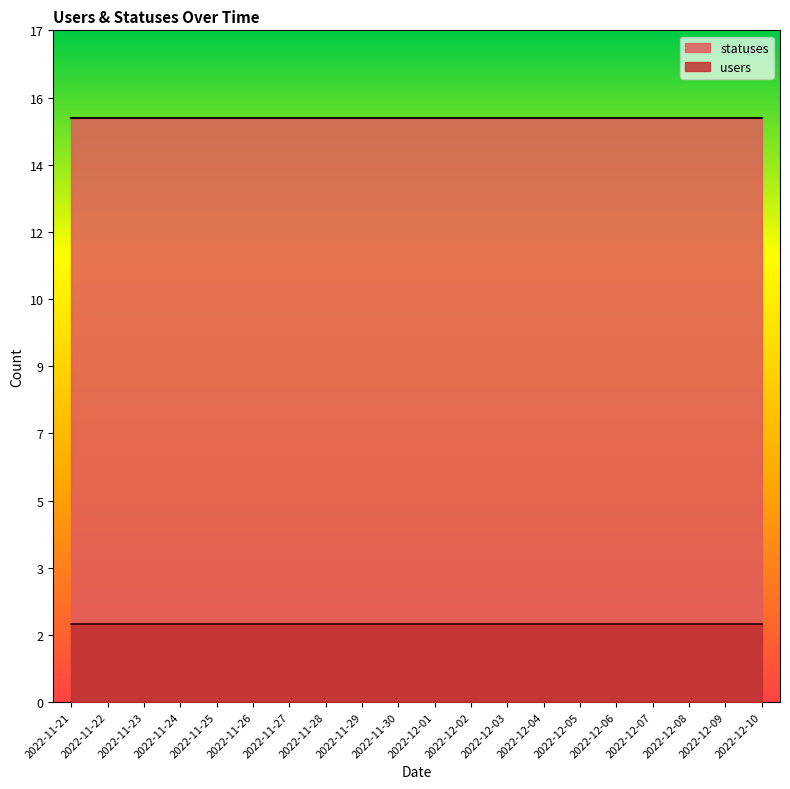

True or false: users has more than 1 interior local peaks.

False